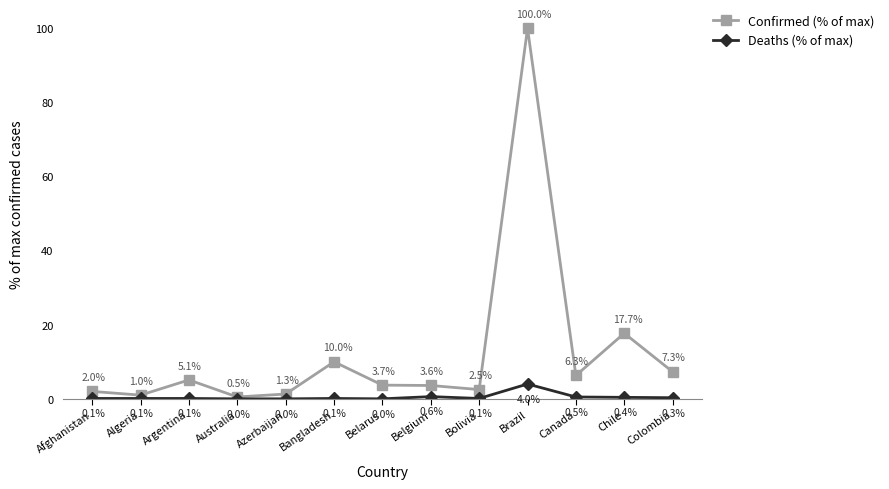

Rank the series by their maximum value, from highest to lowest.

Confirmed (% of max), Deaths (% of max)